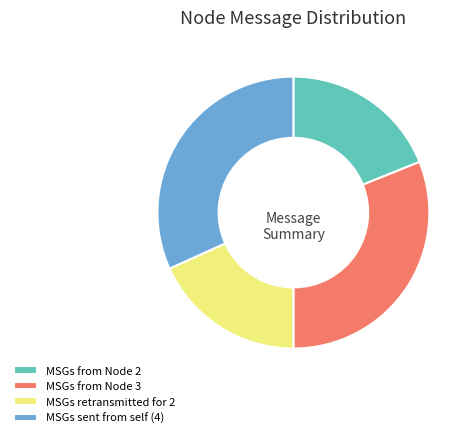

Count the number of slices in the pie.

4